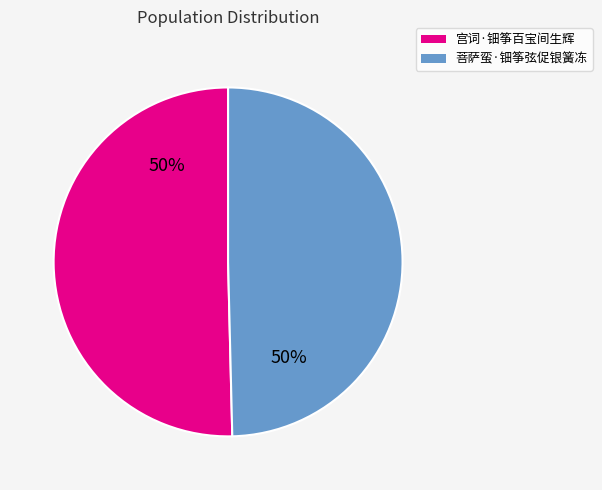

True or false: 菩萨蛮·钿筝弦促银簧冻 accounts for 50% of the total.

True